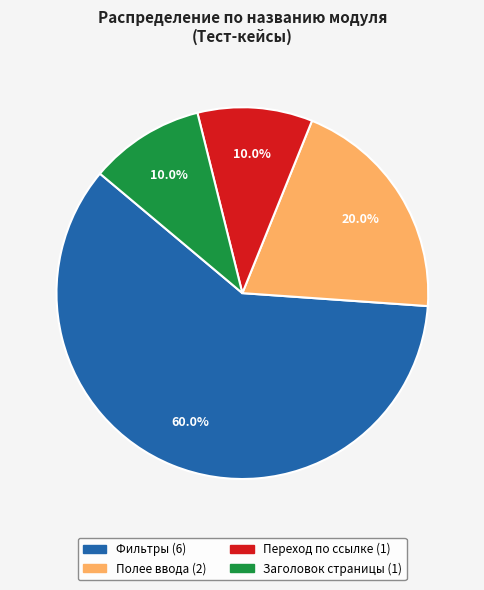

What percentage is the Полее ввода slice, to the nearest percent?

20%